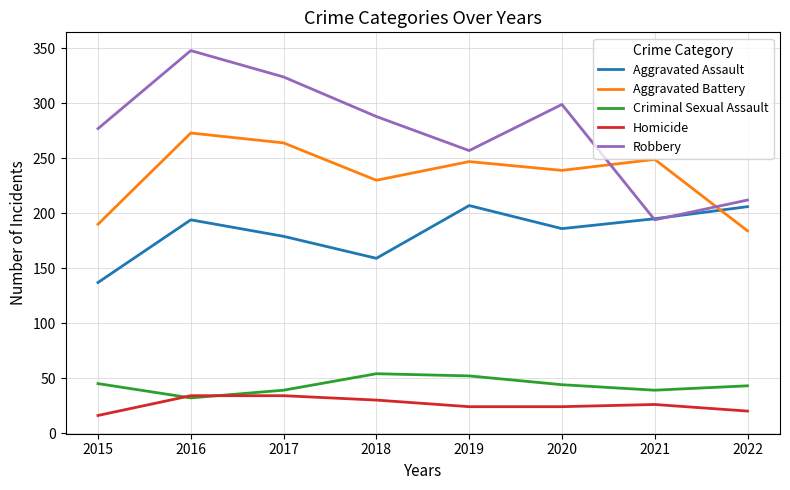

Which series has the widest spread of values?

Robbery